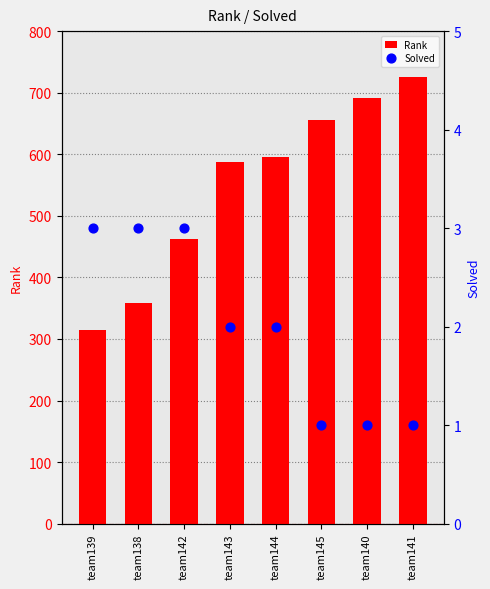

Which series has the largest Y range (max minus min)?

Rank